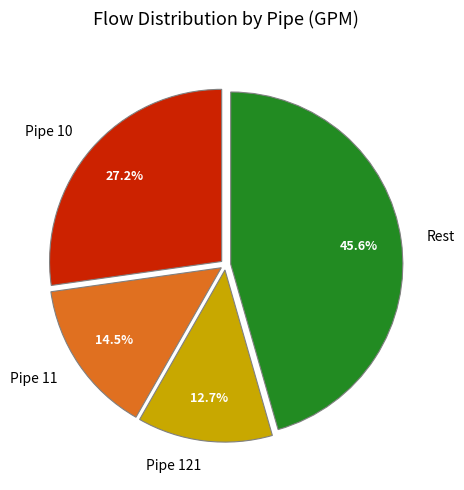

Do Rest and Pipe 11 together represent more than half of the pie?

Yes